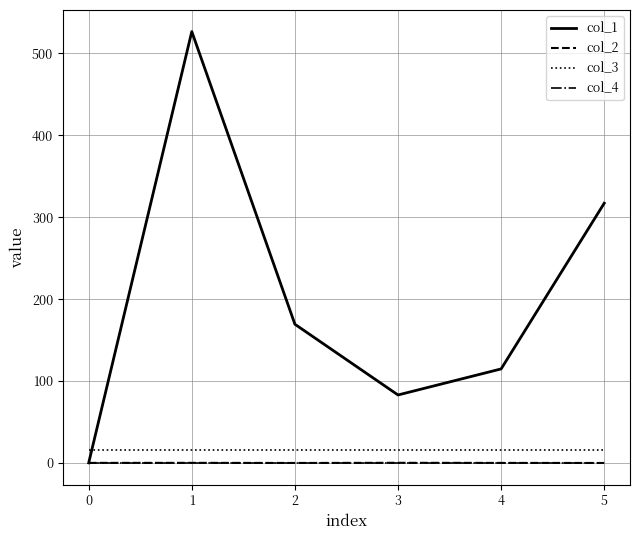

The value of col_4 at 3 is 0.0. True or false?

True